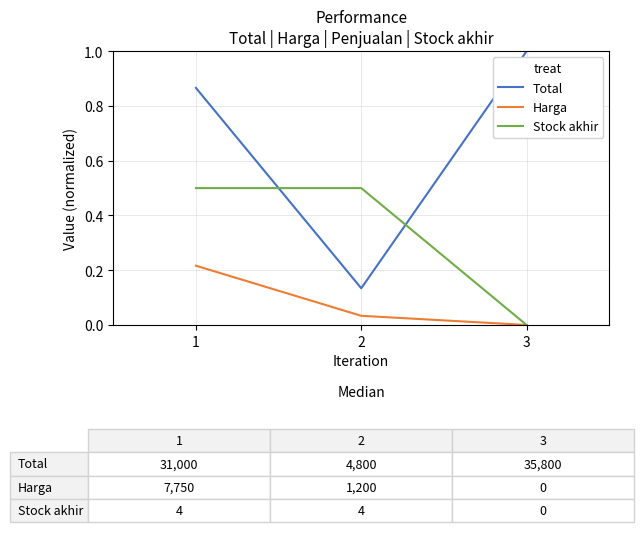

The value of Stock akhir at 3 is 0.0. True or false?

True